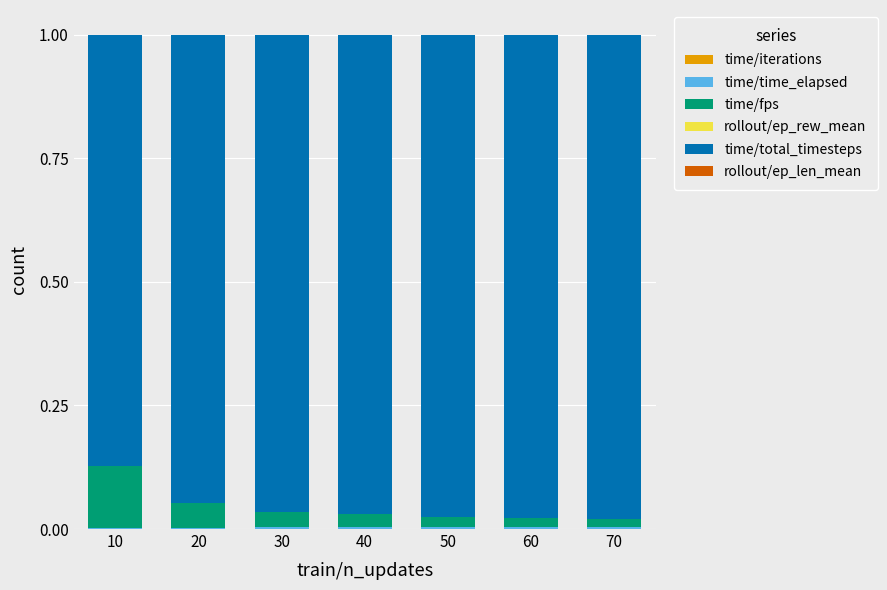

Which series has the largest total across all categories?

time/total_timesteps